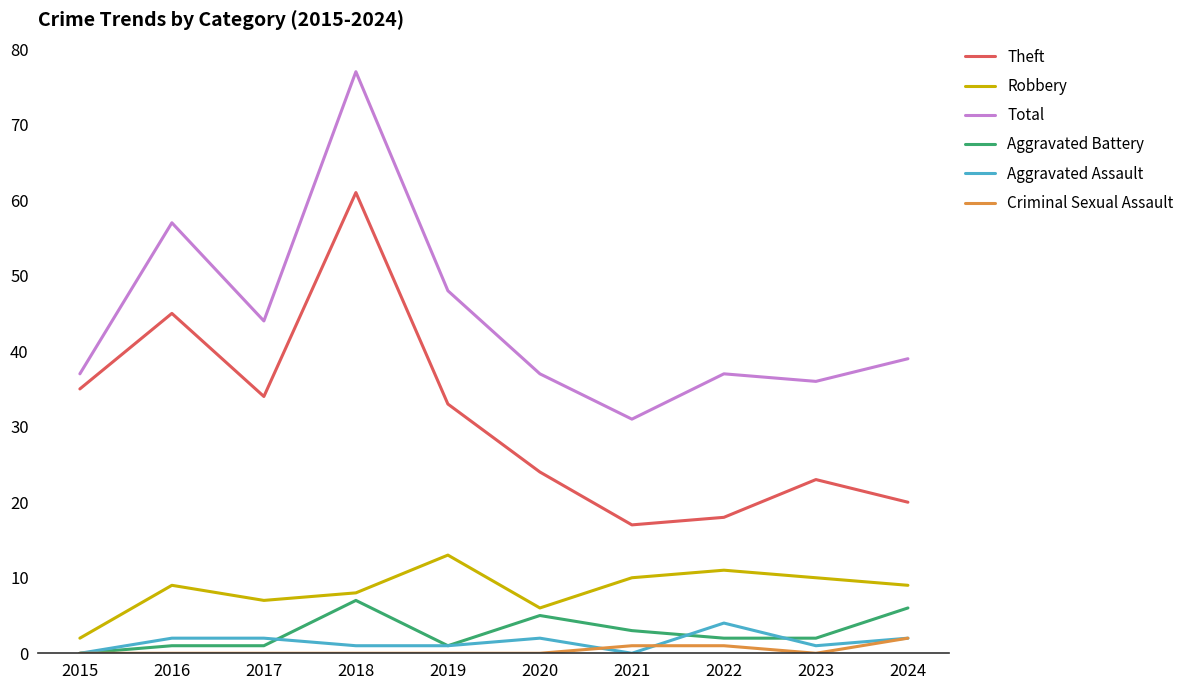

What is the difference between the maximum and second lowest values in the Total series?

41